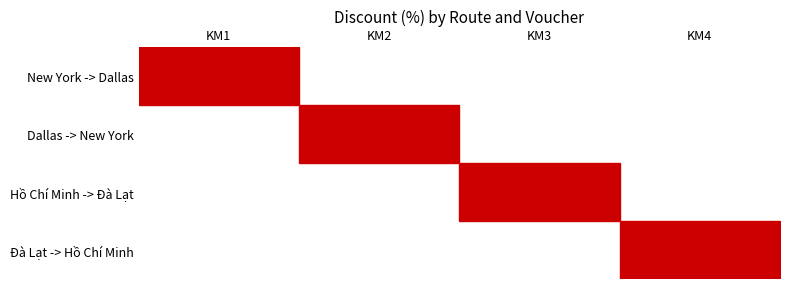

At which category is the sum across all series the highest?

KM1